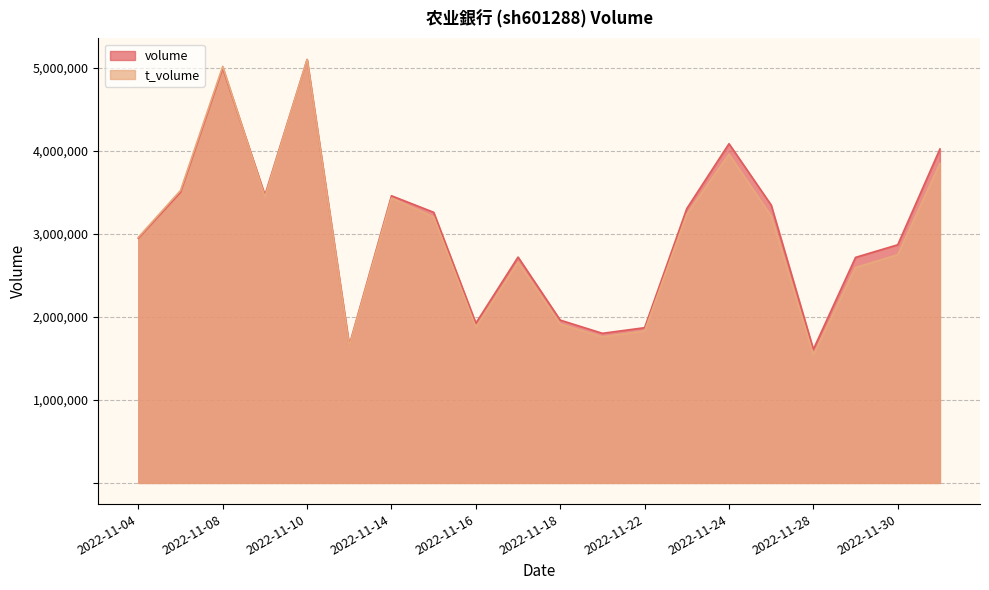

Between 2022-11-04 and 2022-11-17, which series saw the biggest shift?

t_volume